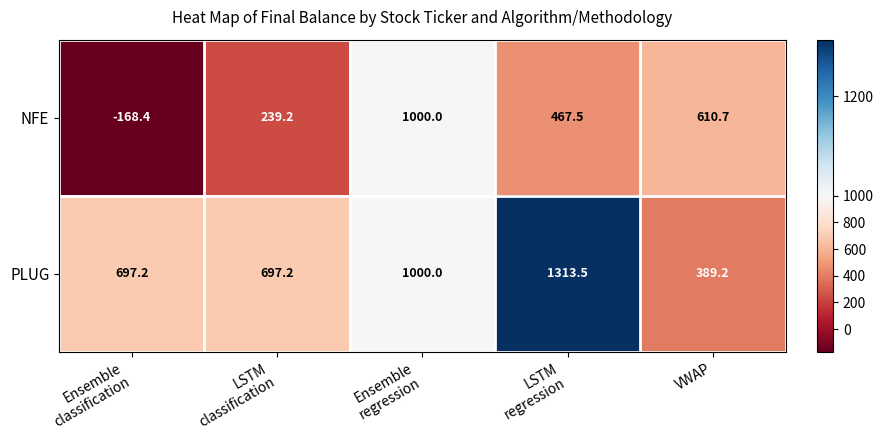

How many distinct data groups are displayed?

2